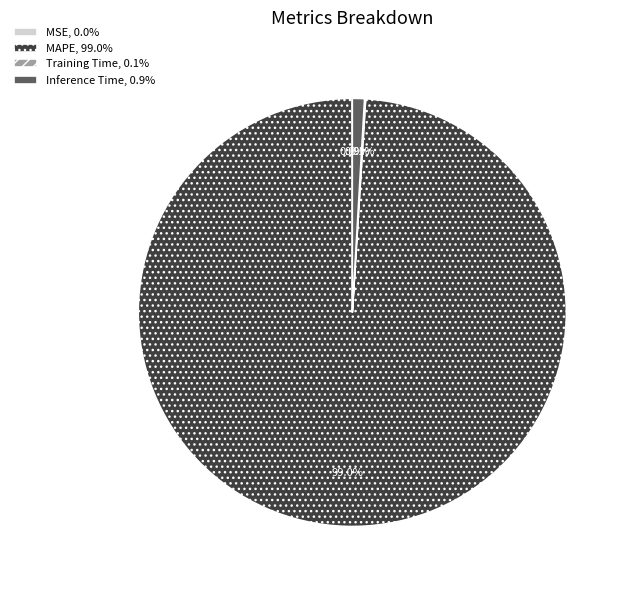

Does MAPE account for over 50% of the chart?

Yes